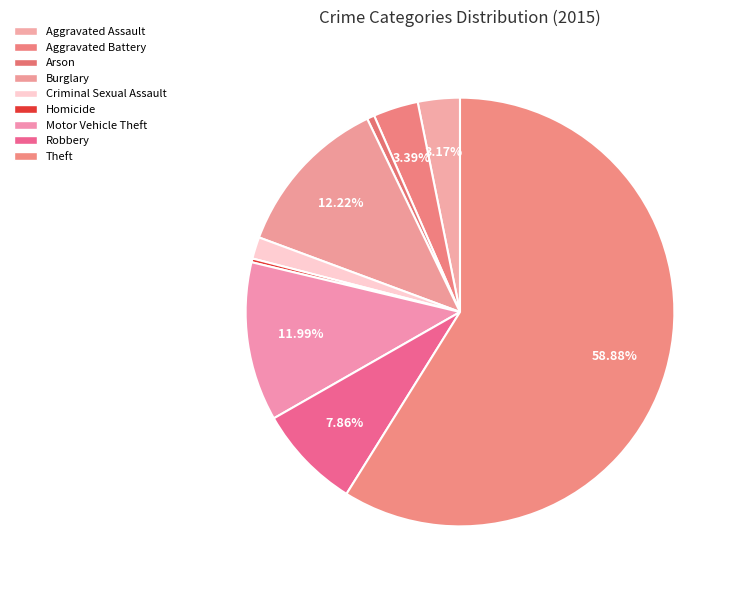

True or false: Burglary accounts for 4% of the total.

False